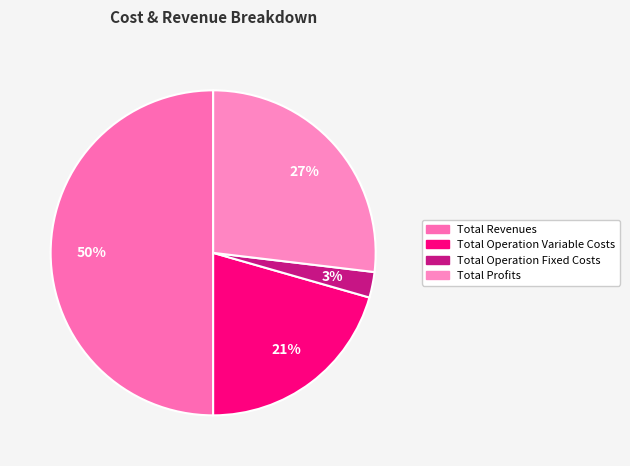

Rank the categories by value from lowest to highest.

Total Operation Fixed Costs, Total Operation Variable Costs, Total Profits, Total Revenues